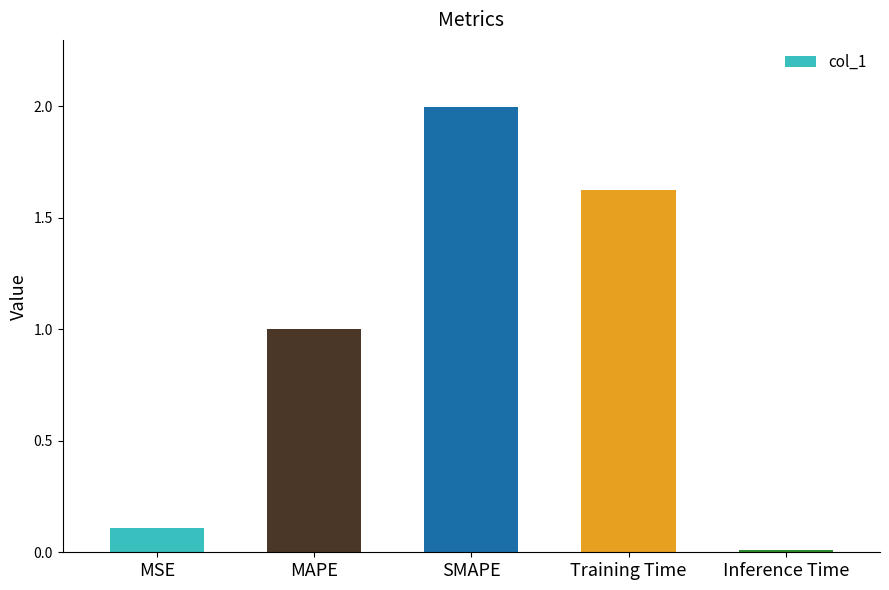

True or false: the data shows 1.0 at SMAPE.

False